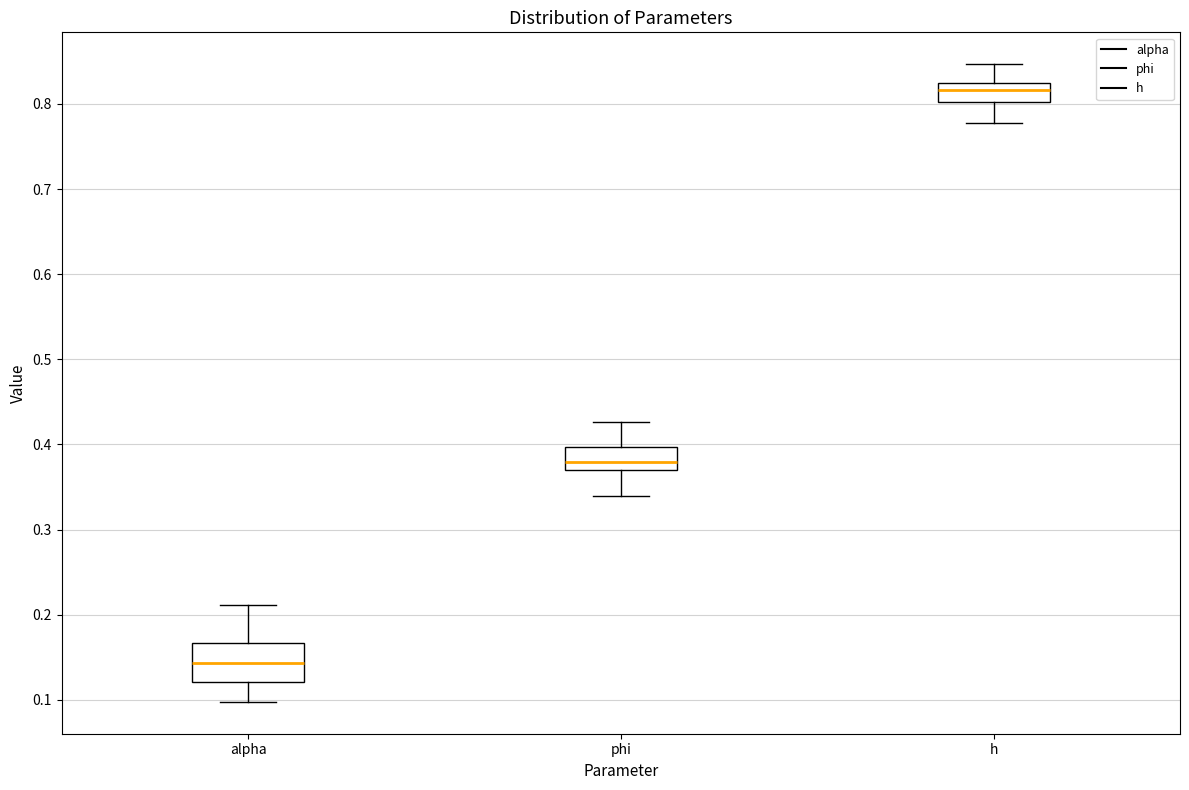

Which box is the tallest, from its lower edge to its upper edge?

alpha